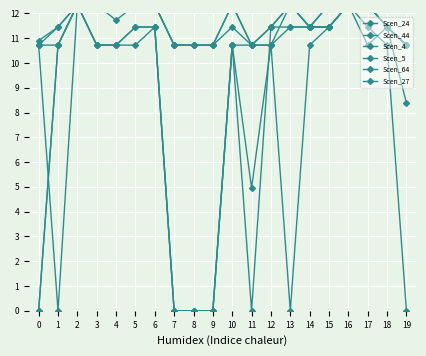

At which category does Scen_4 reach its first local valley?

4